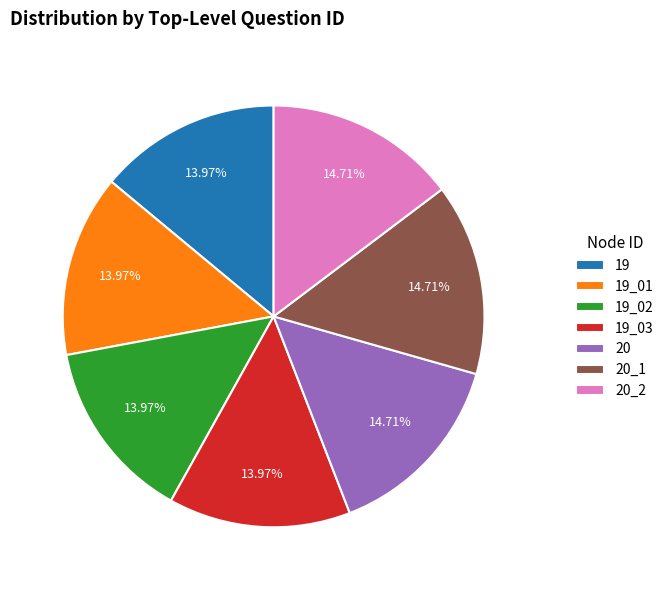

Do 20 and 20_2 together represent more than half of the pie?

No